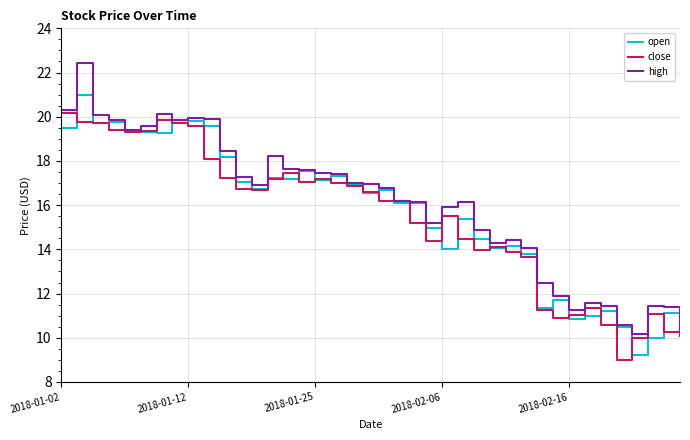

List the series in order of their peak value, highest first.

high, open, close